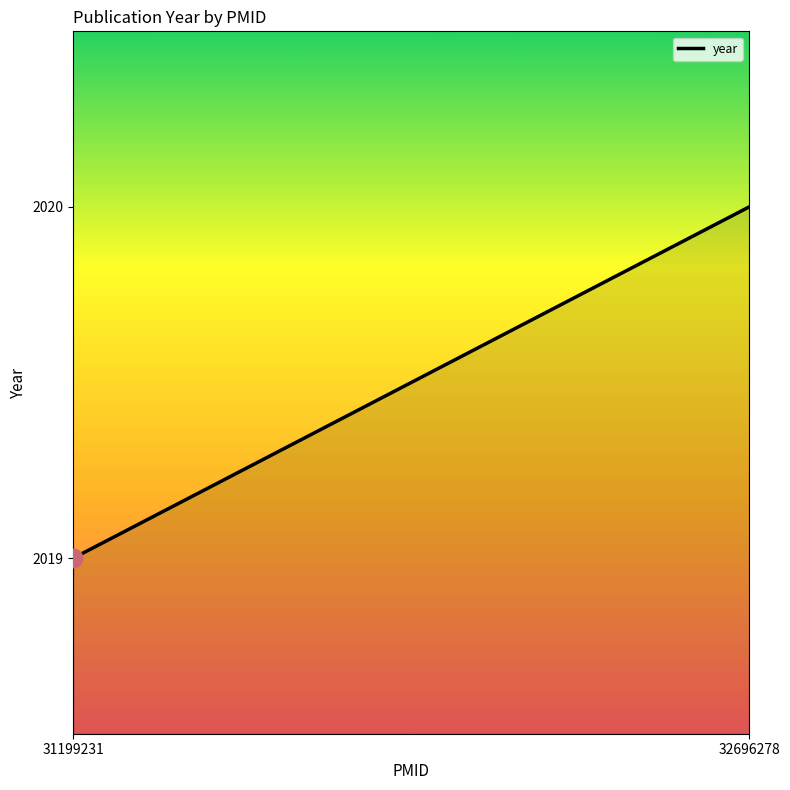

Which has a higher value, 31199231 or 32696278?

32696278